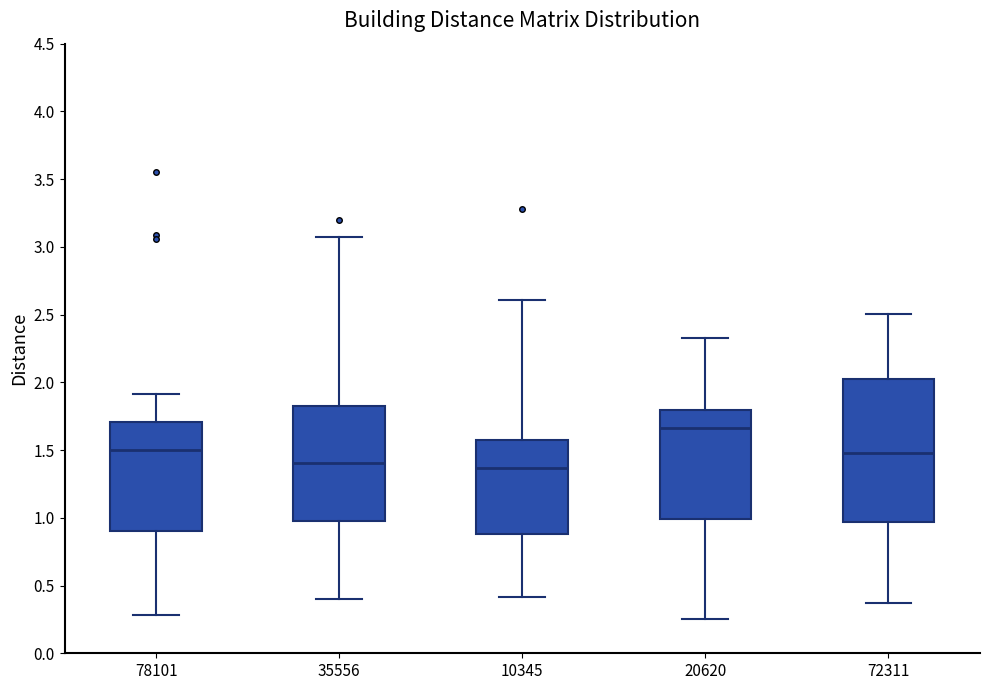

Reading left to right, read every box against the y-axis: the position of its median line, the range the box covers, and the ends of its whiskers. The values are not printed on the chart, so give them approximately, as read against the axis.

78101: median 1.50, box 0.90 to 1.70, whiskers 0.30 to 1.90
35556: median 1.40, box 0.95 to 1.80, whiskers 0.40 to 3.10
10345: median 1.35, box 0.90 to 1.60, whiskers 0.40 to 2.60
20620: median 1.65, box 1.00 to 1.80, whiskers 0.25 to 2.30
72311: median 1.50, box 0.95 to 2.00, whiskers 0.35 to 2.50